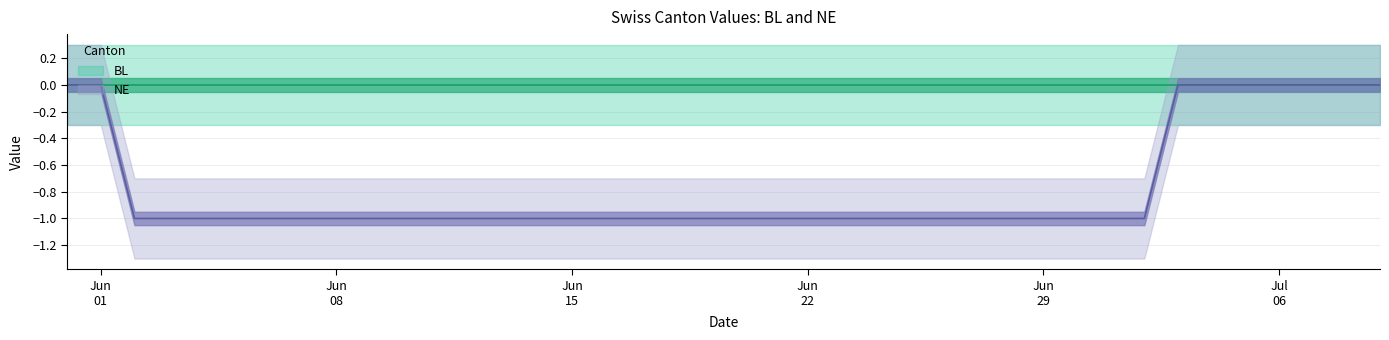

What is the difference between the maximum and second lowest values?

1